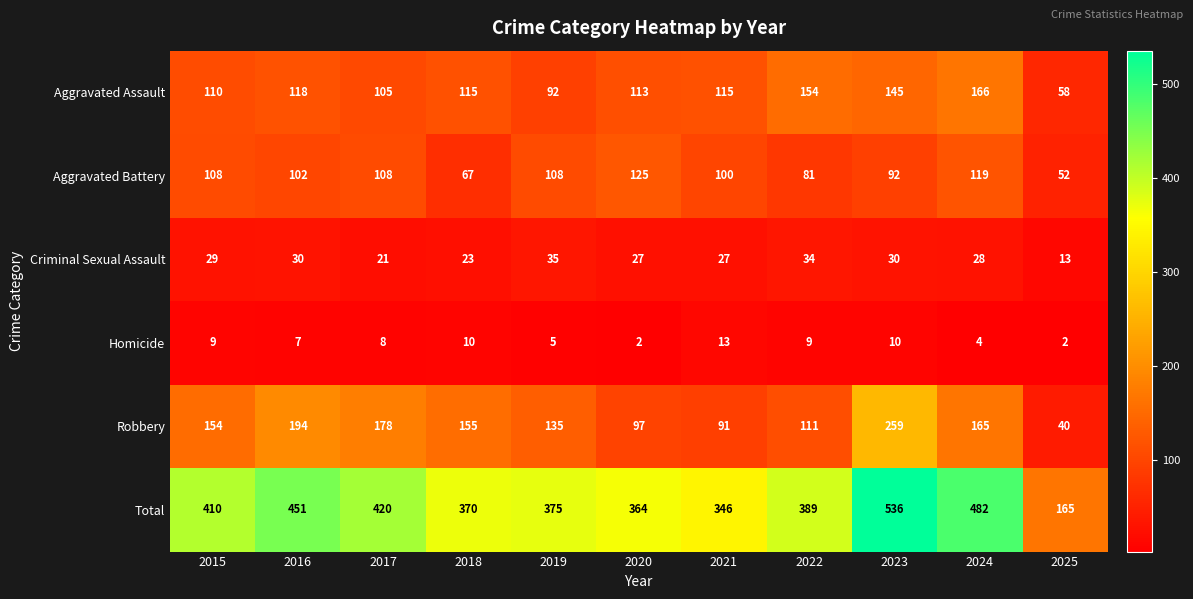

Is it true that Criminal Sexual Assault equals 13 at 2019?

False